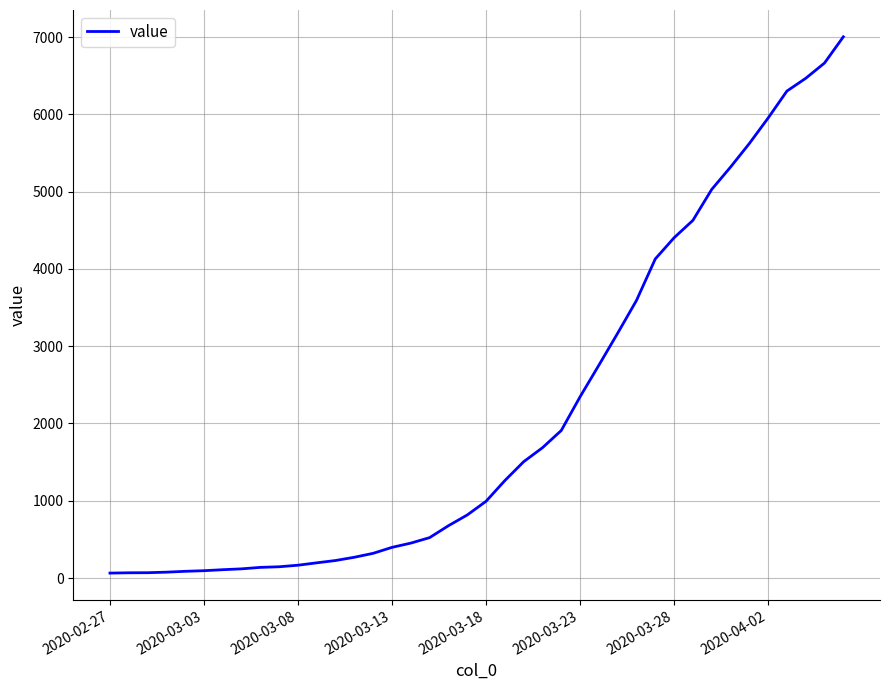

How many categories are shown in the chart?

40